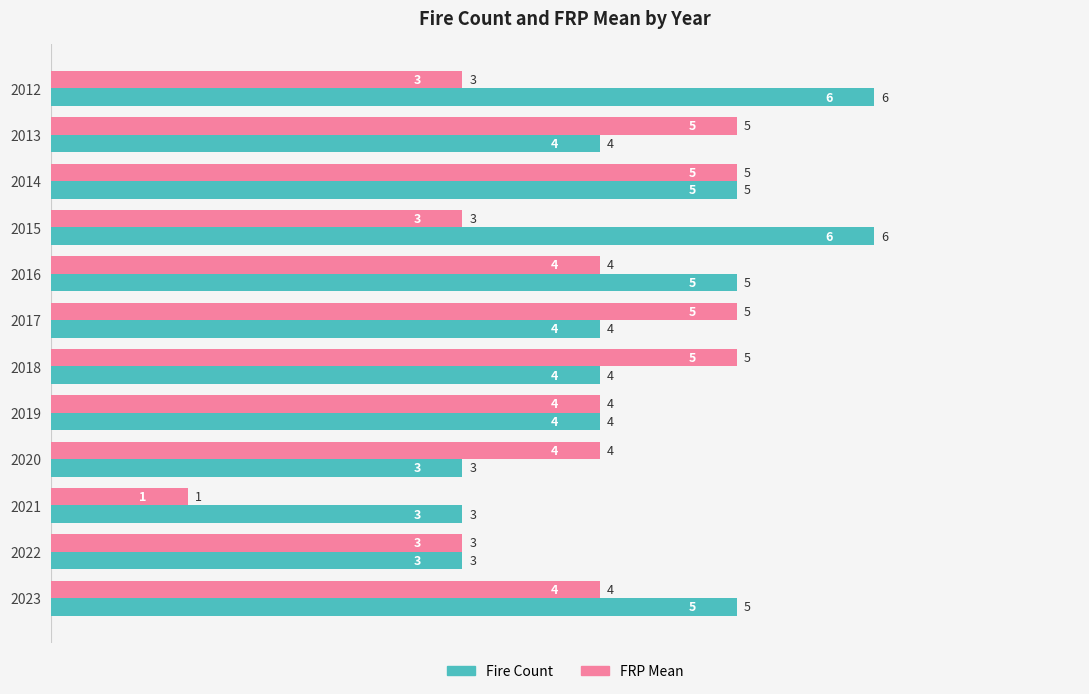

Is it true that FRP Mean equals 1 at 2021?

True